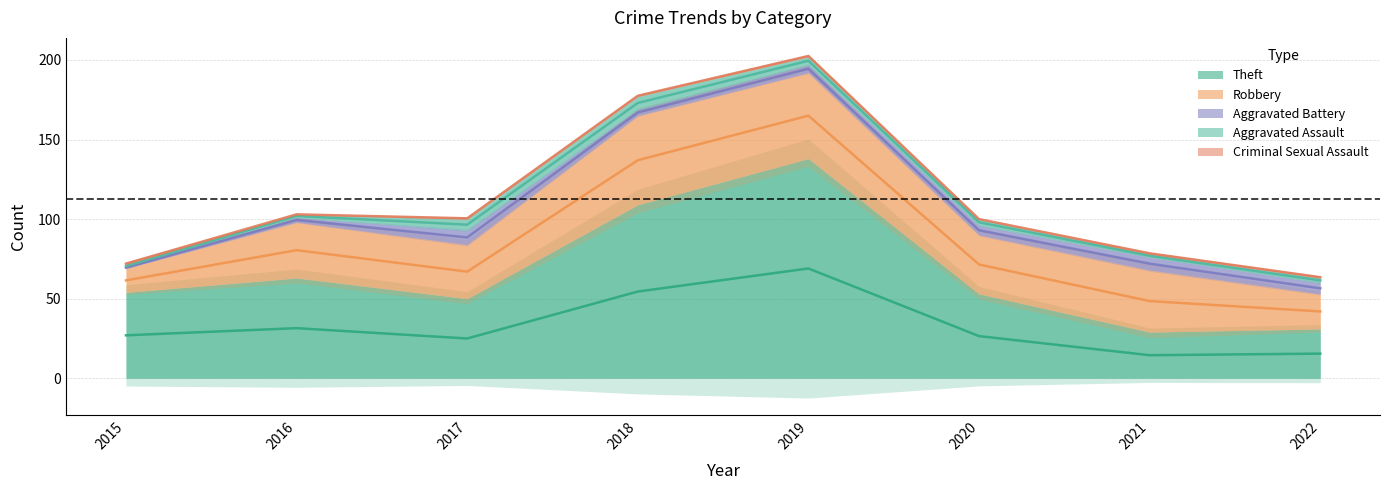

Reading left to right, what are all the values shown in this chart?

Robbery: 15	35	34	56	54	37	39	22
Theft: 54	63	50	109	138	53	29	31
Aggravated Assault: 1	2	7	8	5	4	2	3
Aggravated Battery: 1	3	9	4	5	6	8	7
Criminal Sexual Assault: 2	0	1	1	1	0	1	1